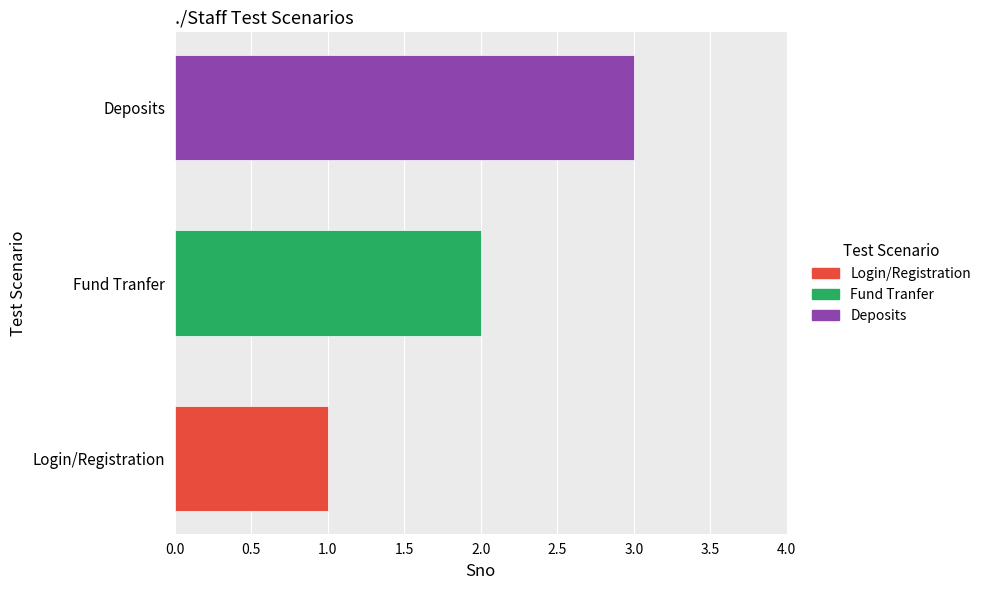

List the labels in order of value, largest first.

Deposits, Fund Tranfer, Login/Registration